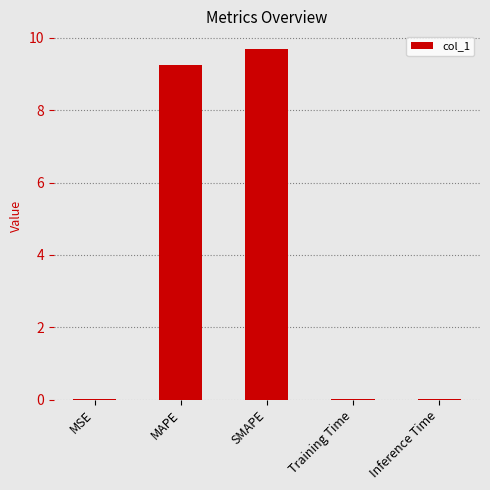

Between Training Time and MAPE, which is larger?

MAPE